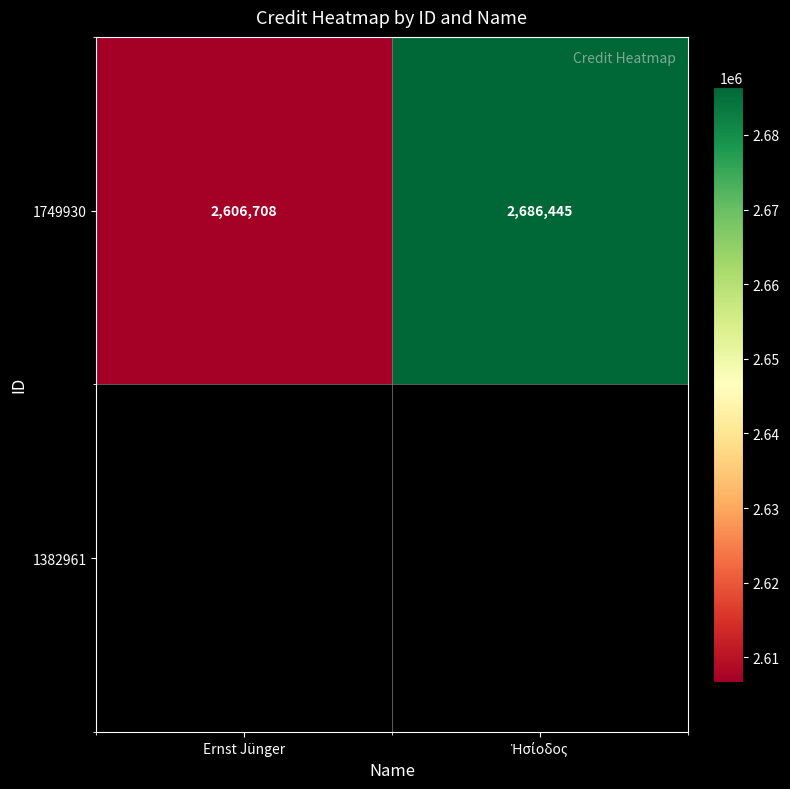

How many data points are less than 2686445?

1